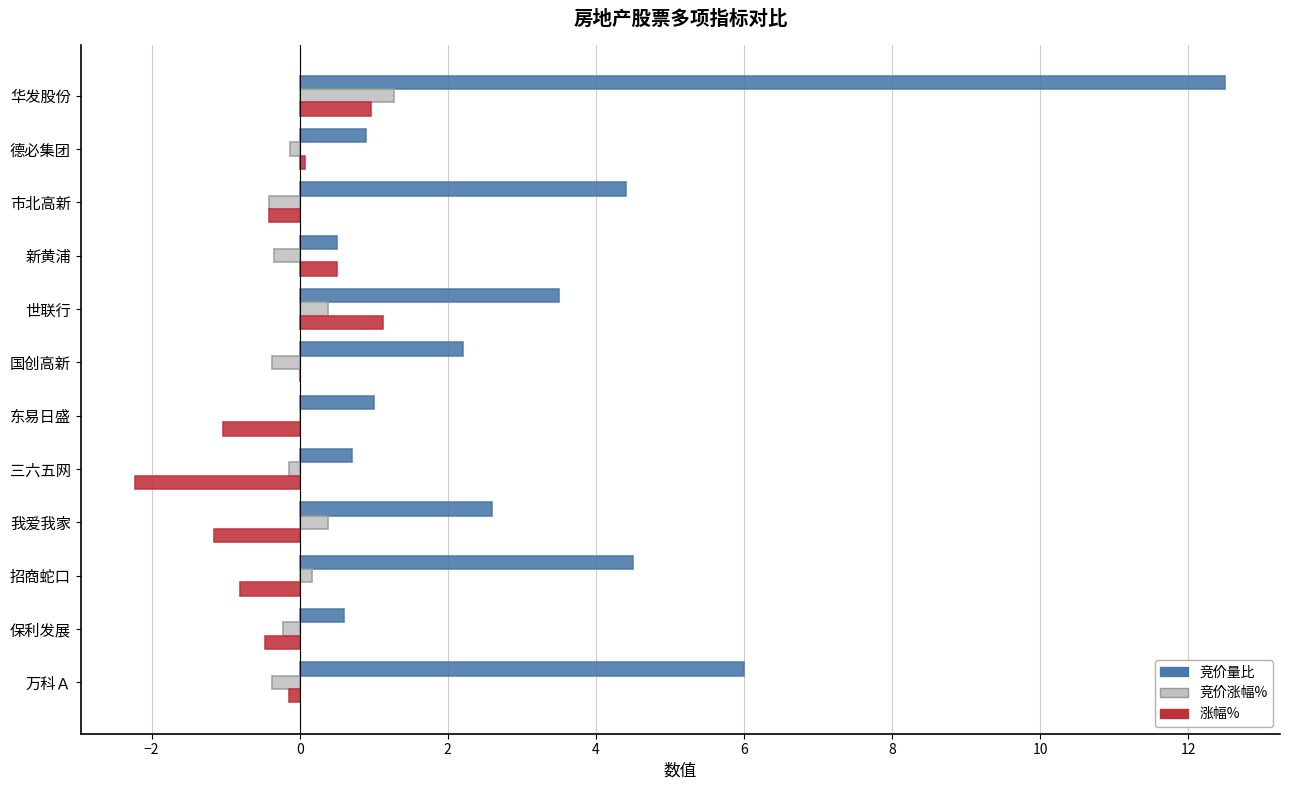

What is the sum of the 竞价量比 values at 华发股份 and 世联行?

16.0